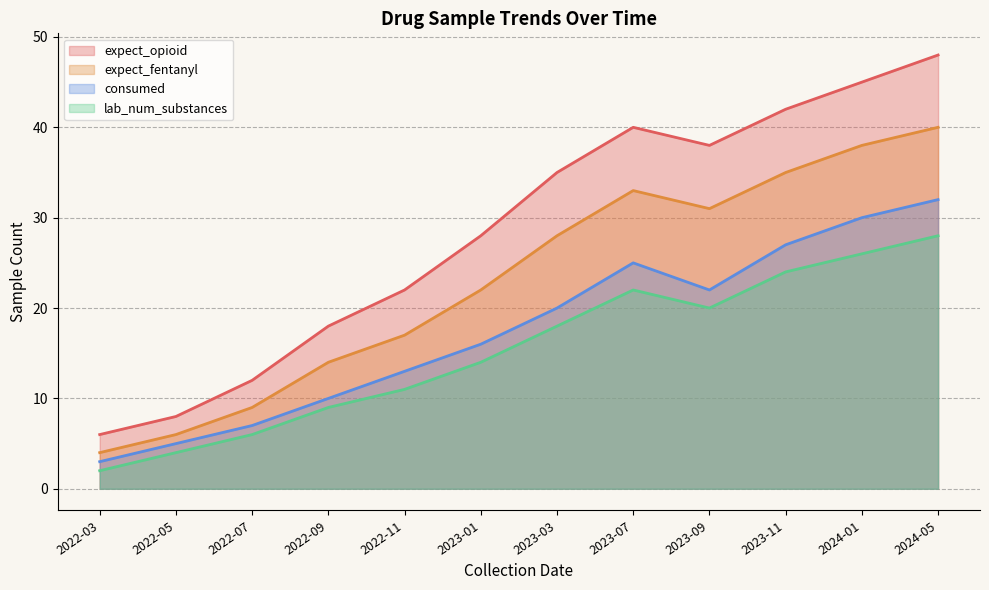

Which has a higher value, 2024-05 or 2022-05?

2024-05